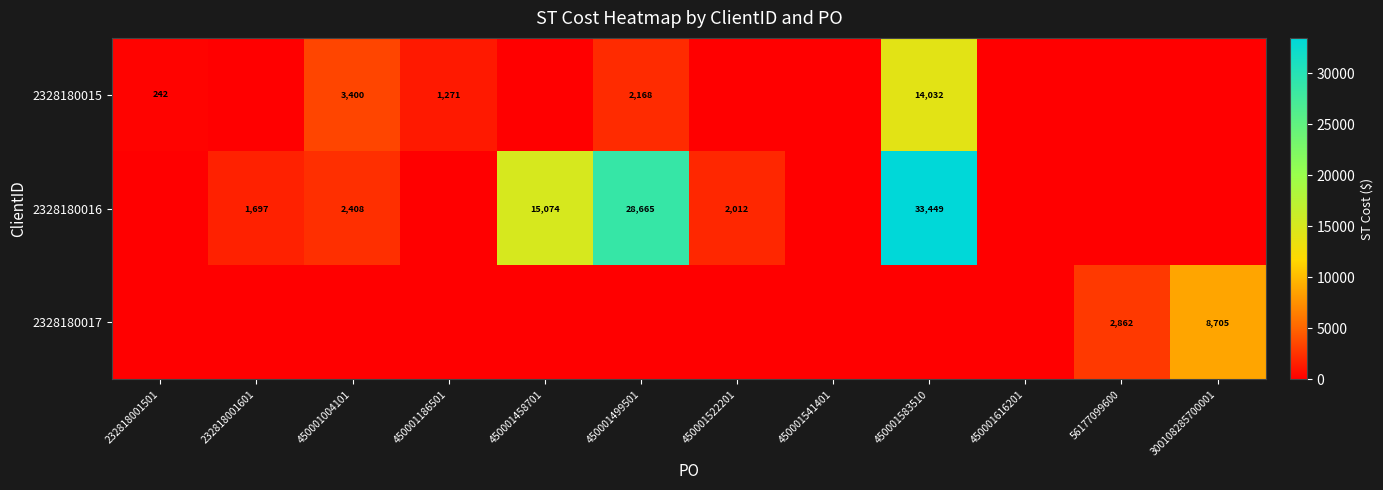

The 2328180015 series shows 81 at 232818001501. True or false?

False